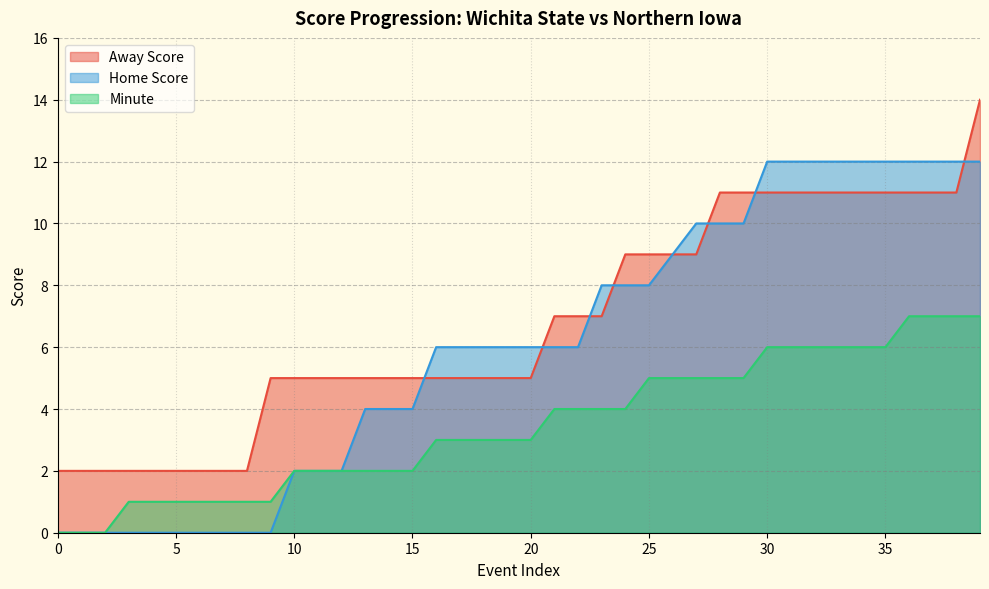

What is the spread (max minus min) of values at 2?

2